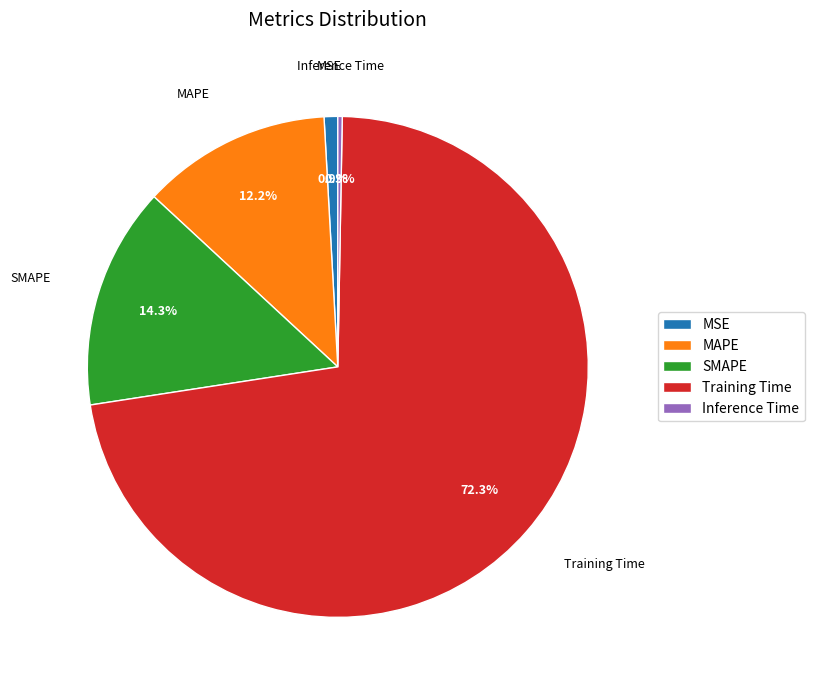

To the nearest percent, what is the difference between the largest and smallest slice percentages?

72%